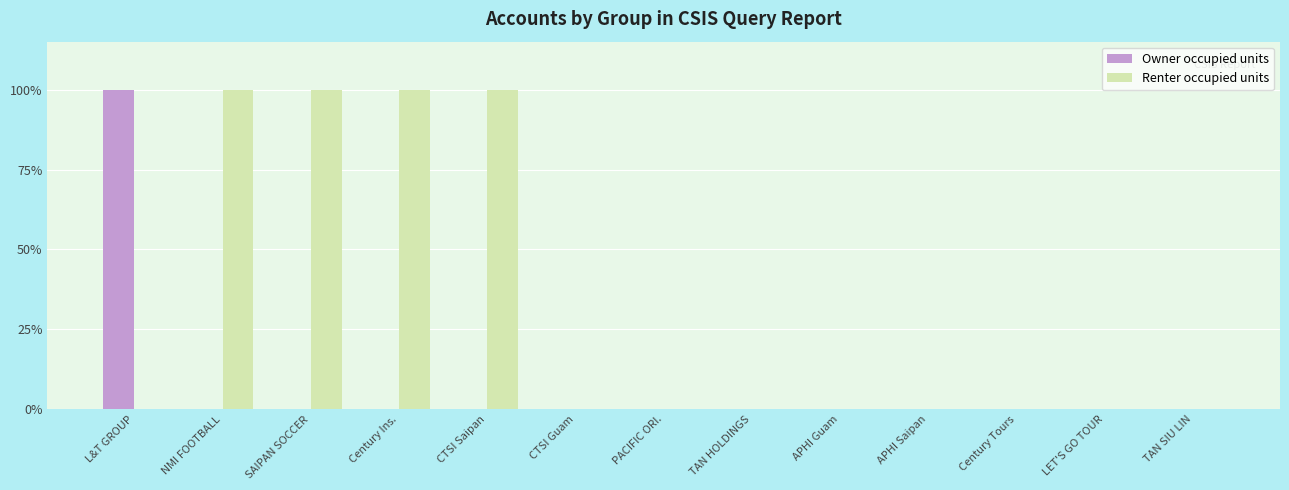

Is the value of Owner occupied units at CTSI Guam greater than the value of Renter occupied units at TAN SIU LIN?

No